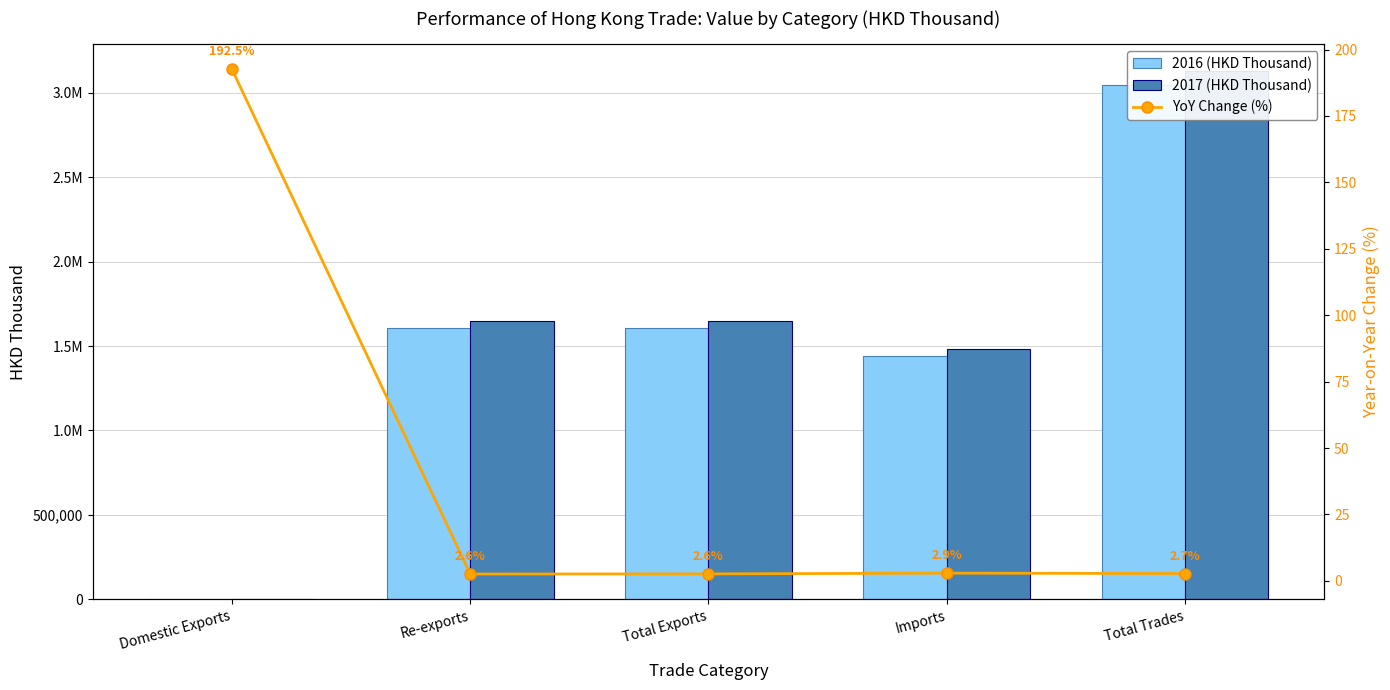

Reading right to left, what are all the values shown in this chart?

2016 (HKD Thousand): Total Trades=3049189.1	Imports=1442416.2	Total Exports=1606772.9	Re-exports=1606446.1	Domestic Exports=326.8
2017 (HKD Thousand): Total Trades=3132923.3	Imports=1484233.8	Total Exports=1648689.4	Re-exports=1647733.4	Domestic Exports=956.0
YoY Change (%): Total Trades=2.7	Imports=2.9	Total Exports=2.6	Re-exports=2.6	Domestic Exports=192.5